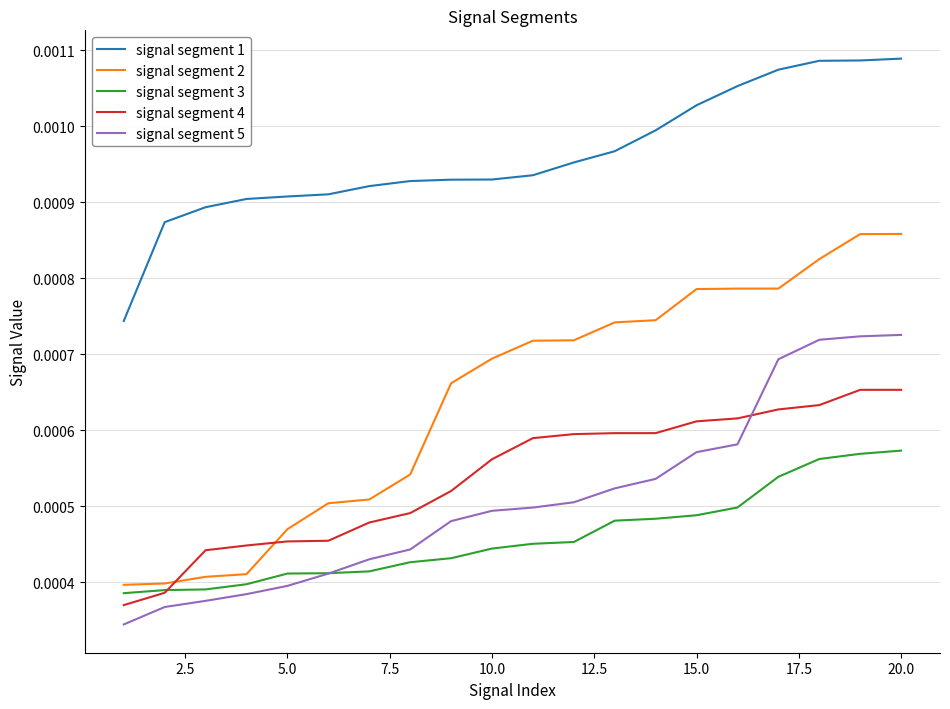

Which series has the largest range (max minus min)?

signal segment 2